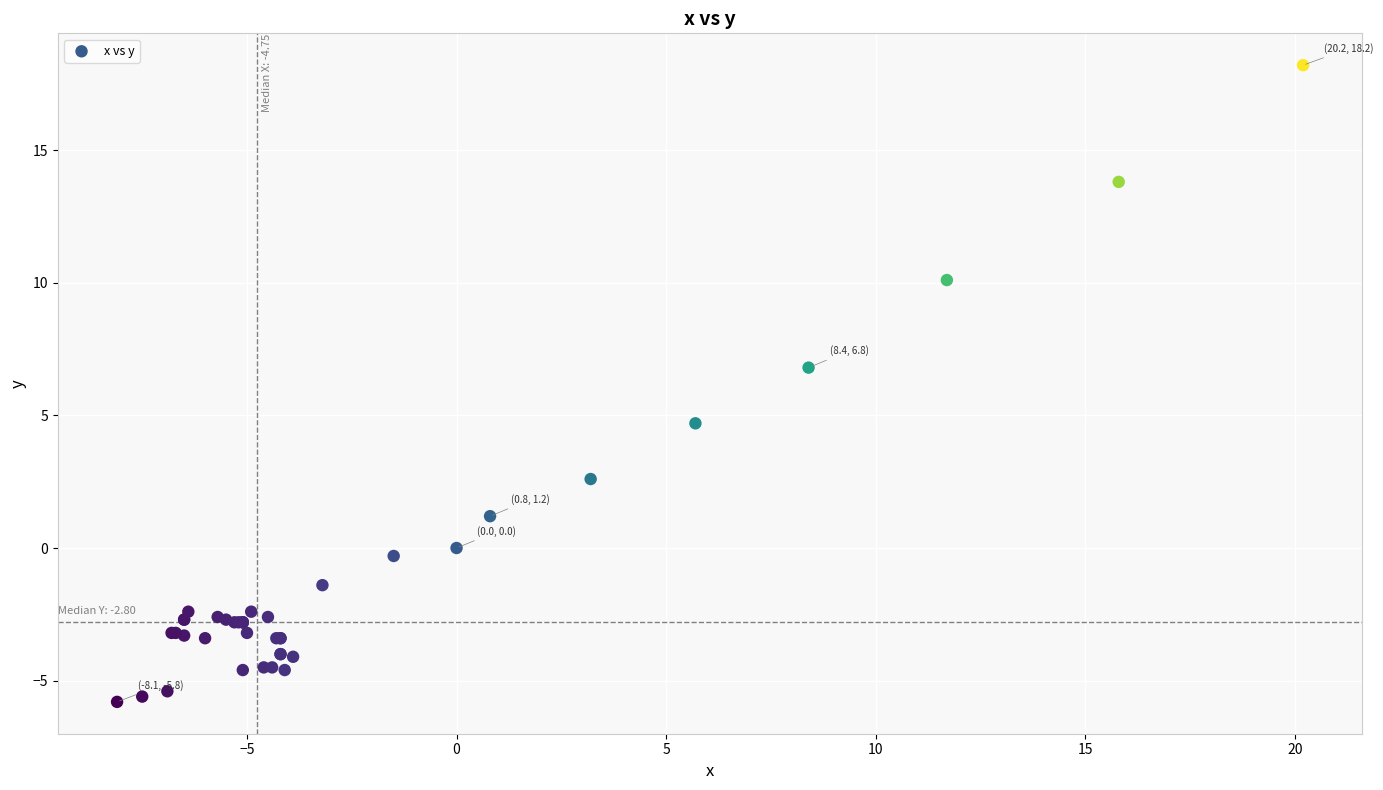

What Y value in the scatter plot is closest to 6?

6.8